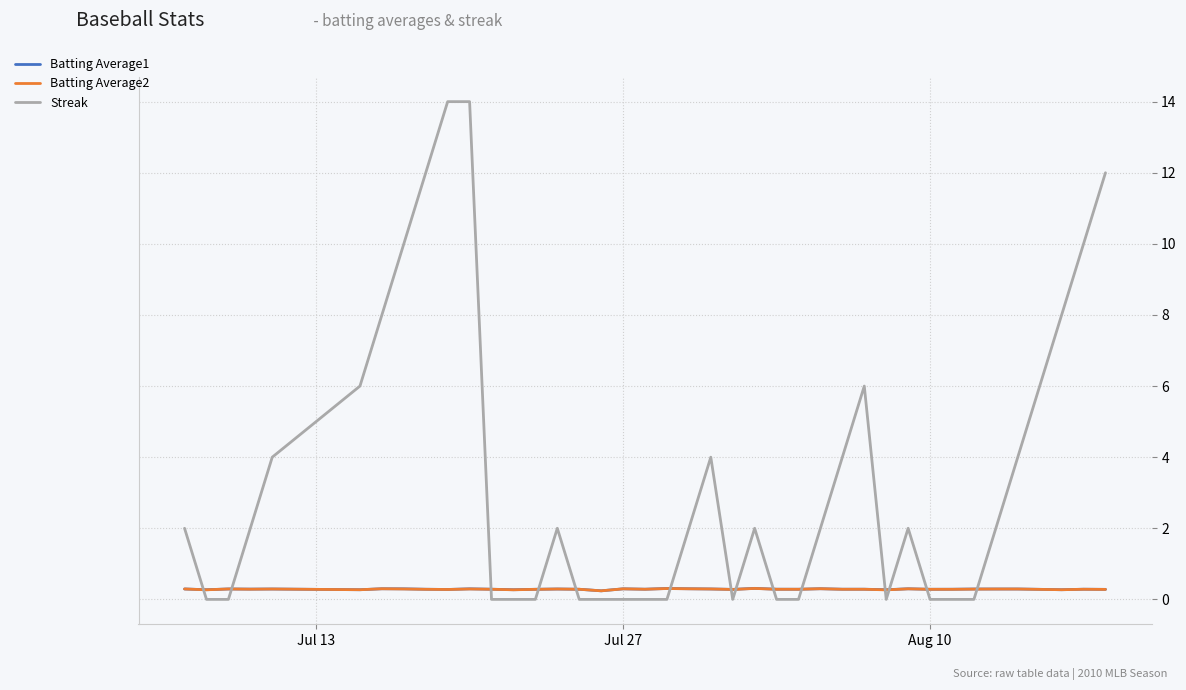

What is the maximum value shown in the chart?

14.0